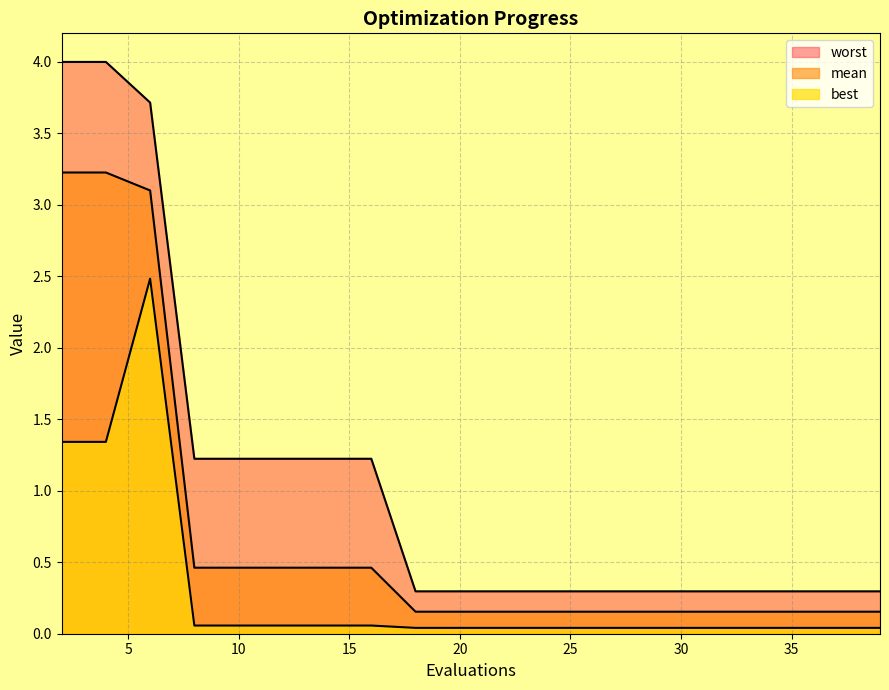

How many series are shown in this chart?

3